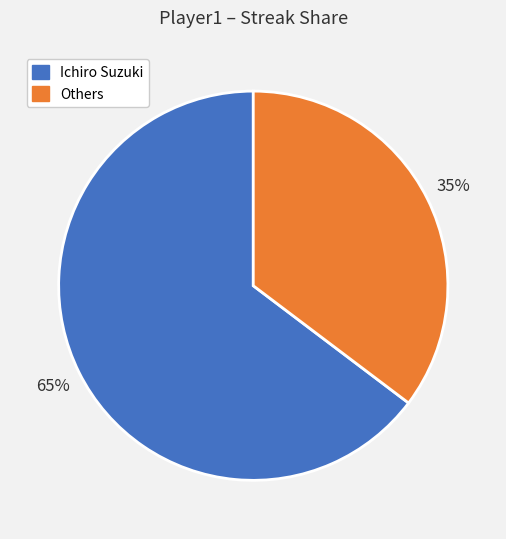

To the nearest percent, what is the average slice percentage?

50%